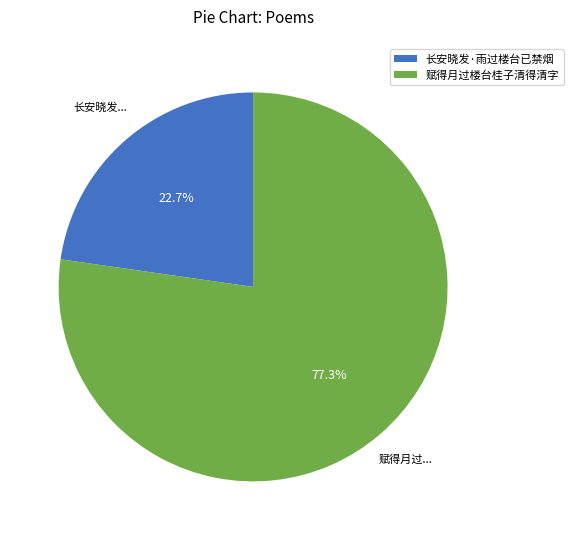

Approximately how many times larger is the value at 长安晓发·雨过楼台已禁烟 compared to 赋得月过楼台桂子清得清字?

0.3